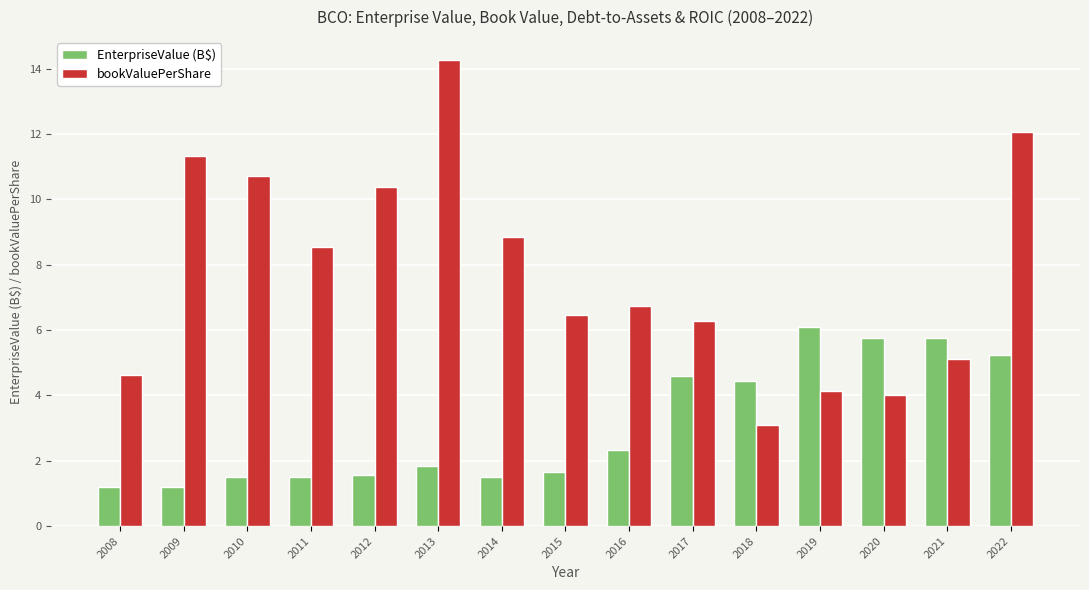

What is the difference between the second highest and second lowest values in the EnterpriseValue (B$) series?

4.6